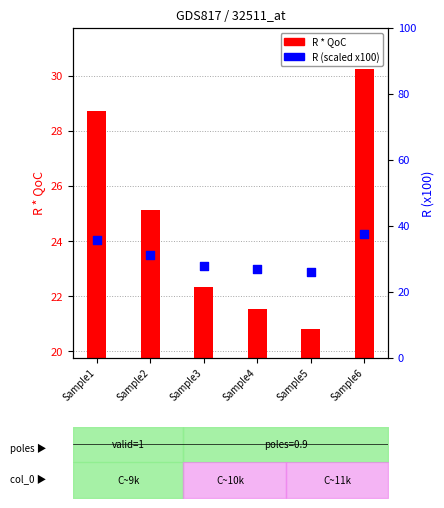

Which series reaches the maximum Y coordinate?

R (scaled)